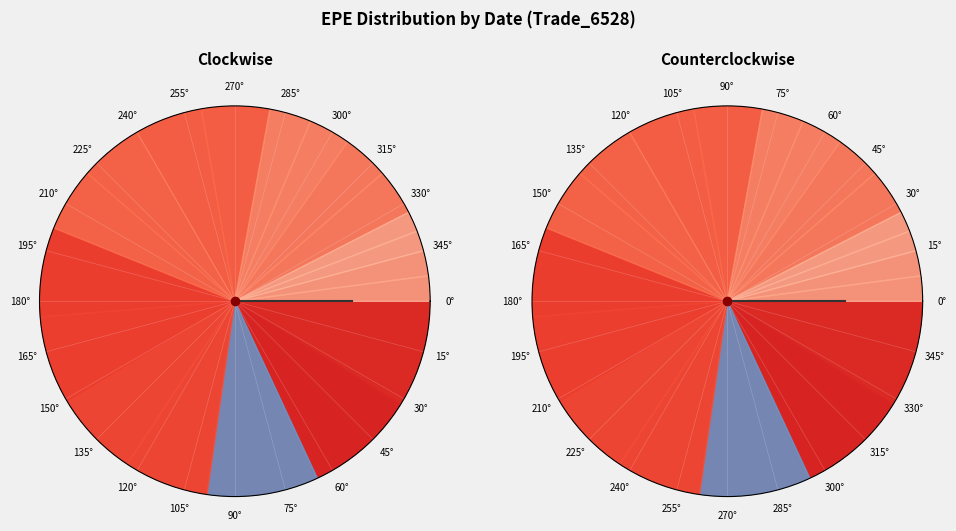

Which category has the biggest portion of the pie?

2016-05-31